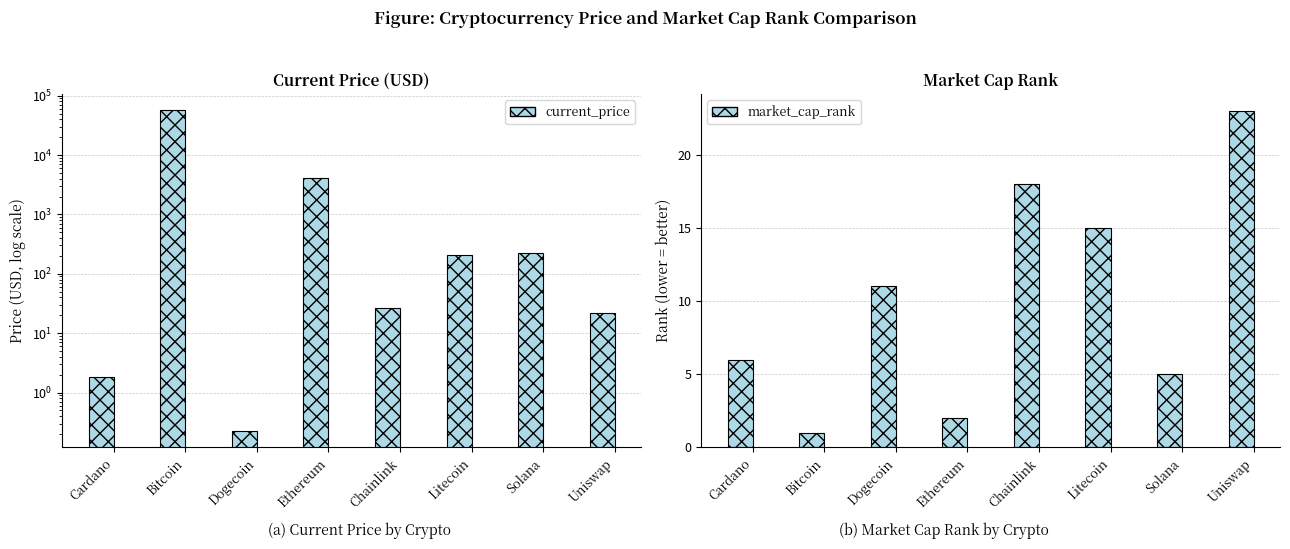

Reading left to right, list all the values displayed in this chart.

current_price: 1.8	57049.0	0.2	4180.3	26.9	210.8	220.3	21.5
market_cap_rank: 6.0	1.0	11.0	2.0	18.0	15.0	5.0	23.0